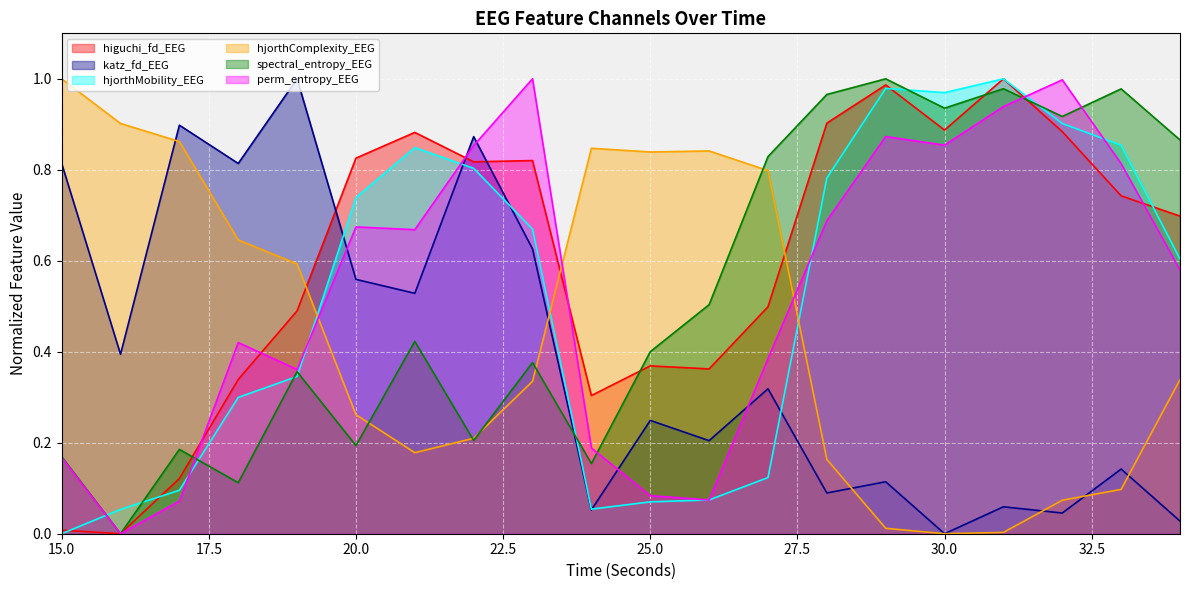

How many positive values does the katz_fd_EEG series have?

19